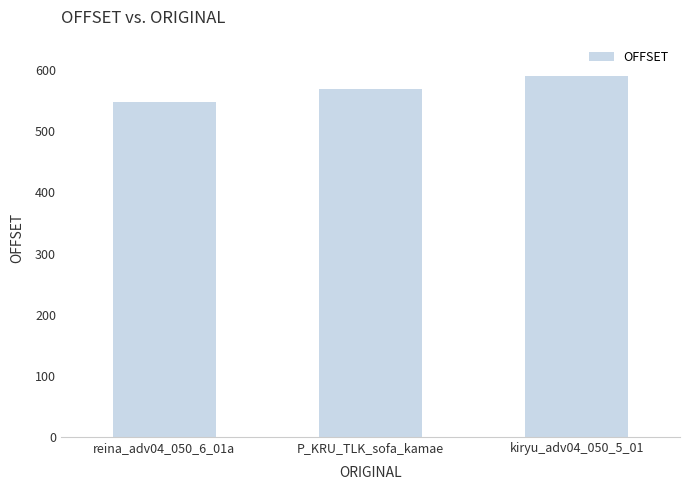

What is the label of the 3rd bar from the left?

kiryu_adv04_050_5_01